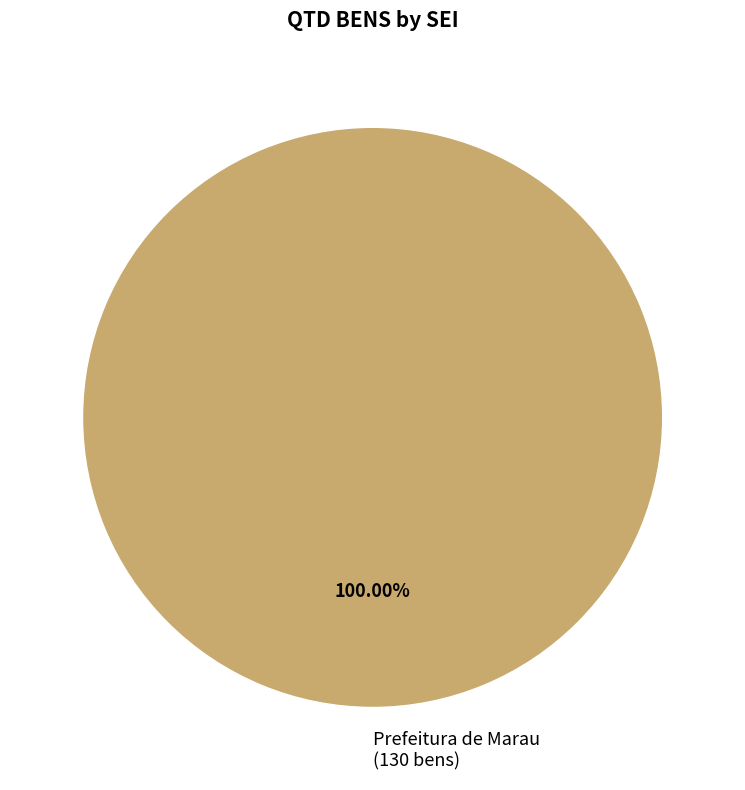

How many slices are in this pie chart?

1